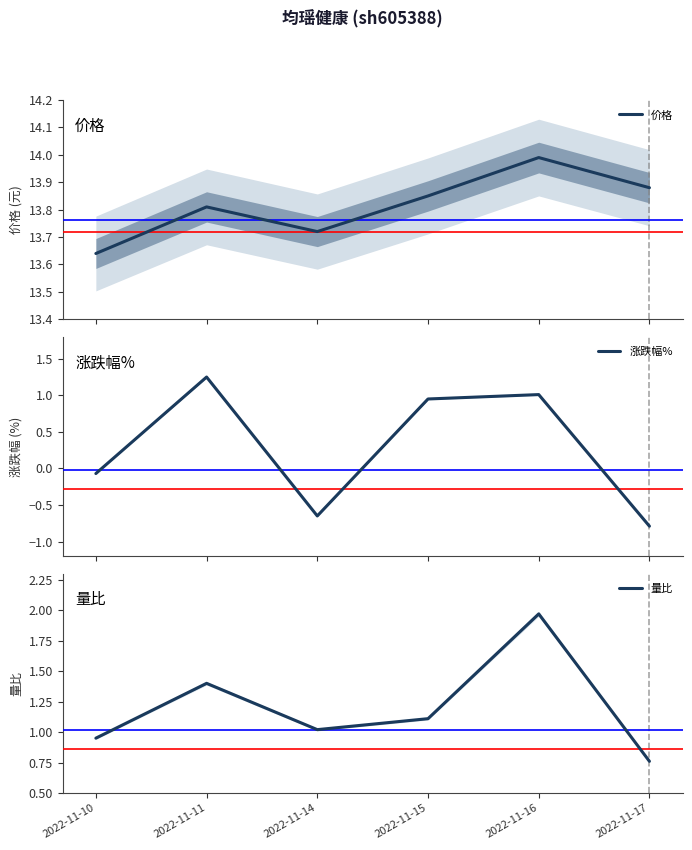

What is the sum of the 涨跌幅% values at 2022-11-14 and 2022-11-11?

0.6